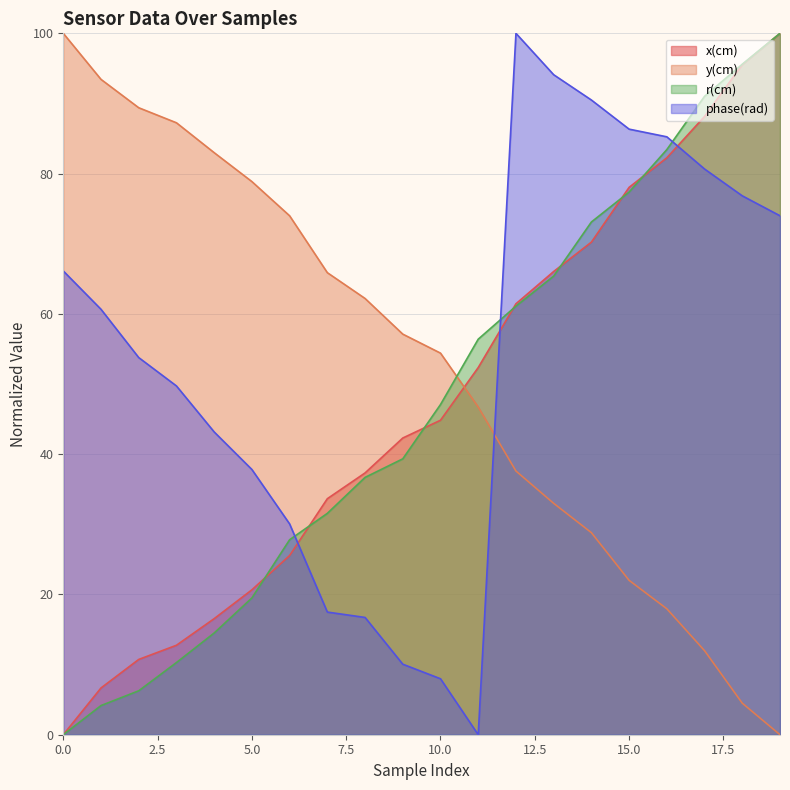

What is the value of the x(cm) point at the 20th from the left?

100.0